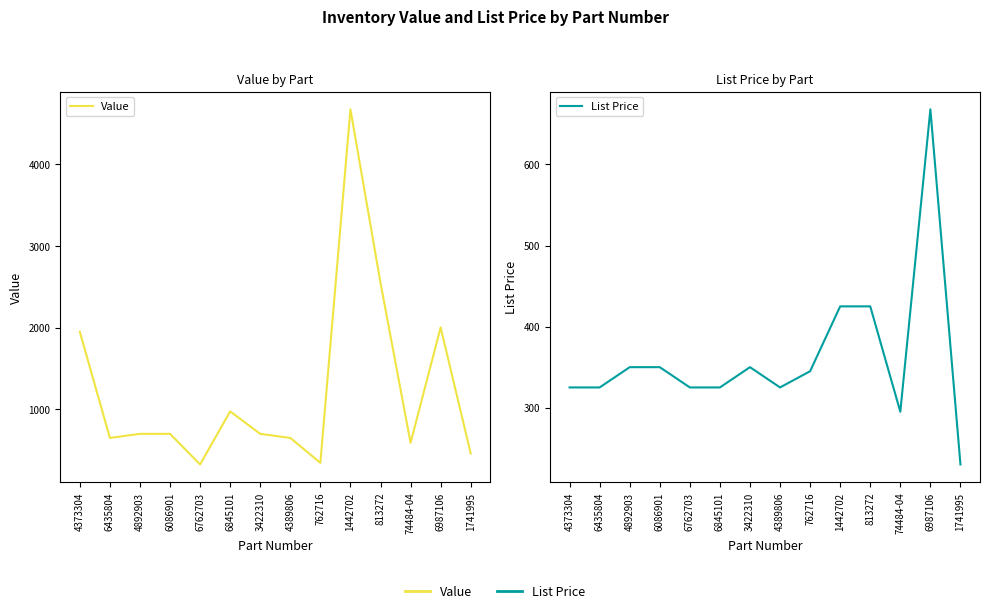

What is the label of the 7th point from the right?

4389806